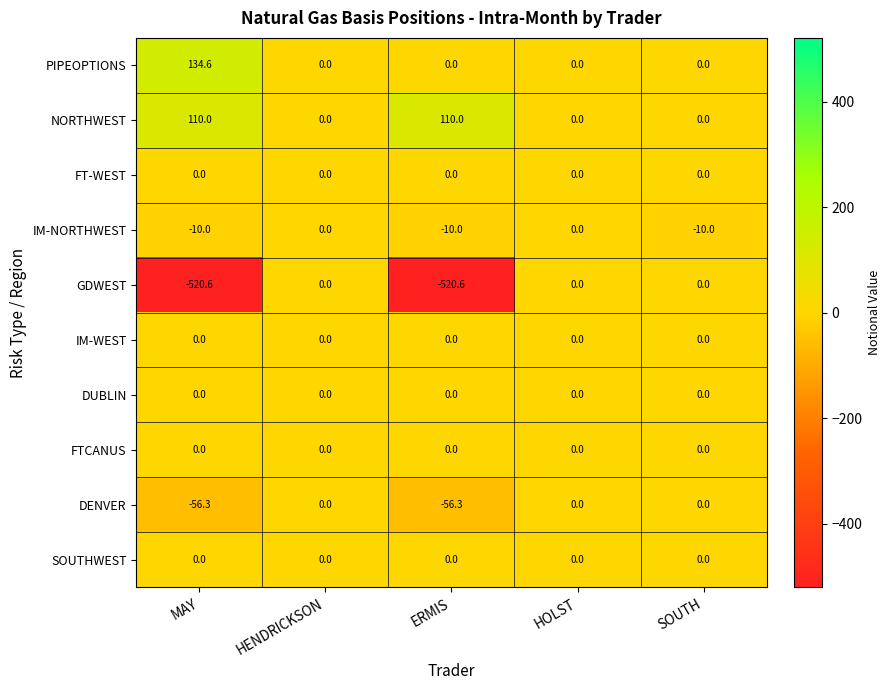

What is the spread (max minus min) of values at SOUTH?

10.0